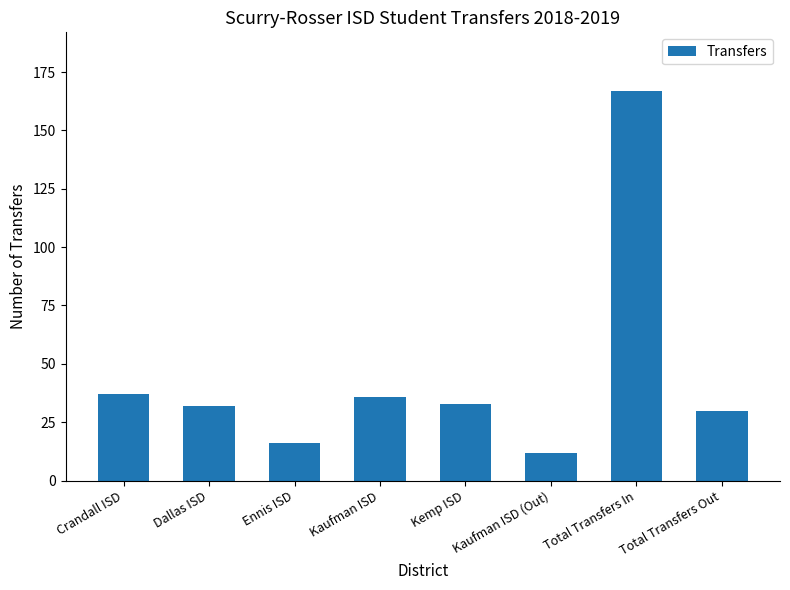

What position from the left is Total Transfers In?

7